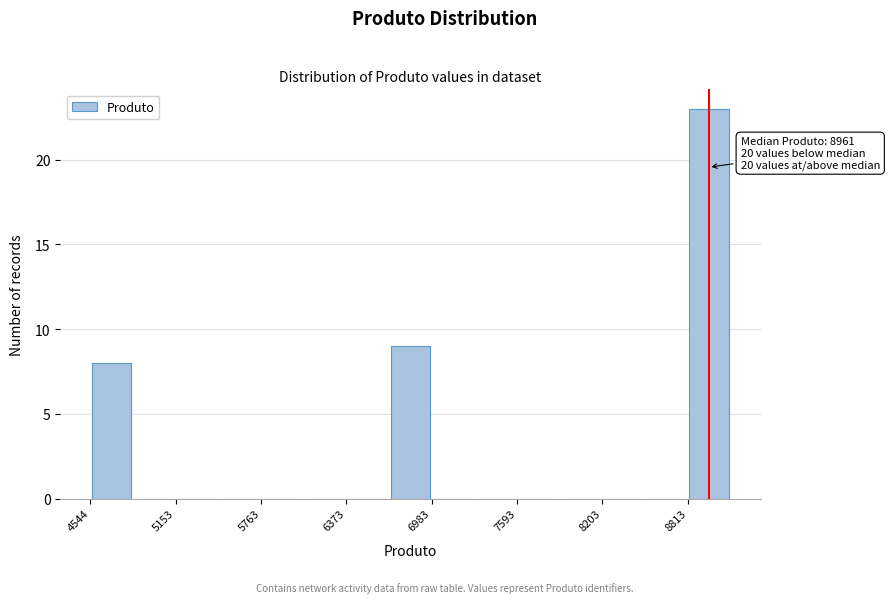

Read against the x-axis, roughly where is the centre of the tallest bar?

9000